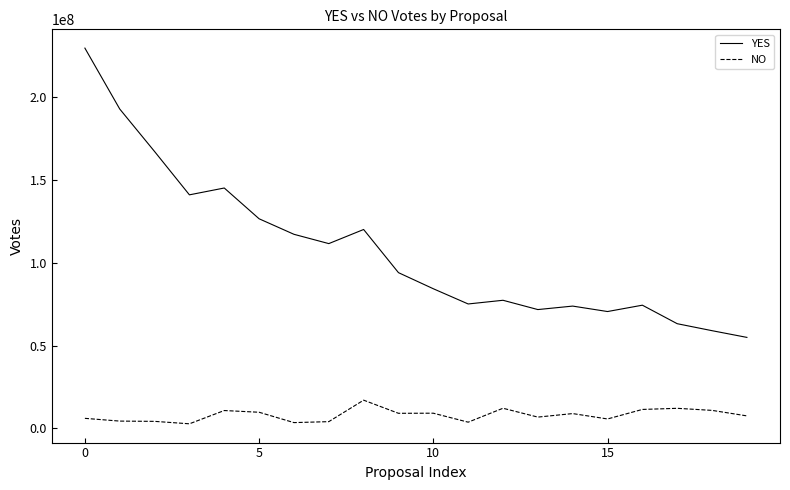

Which series has the widest spread of values?

YES